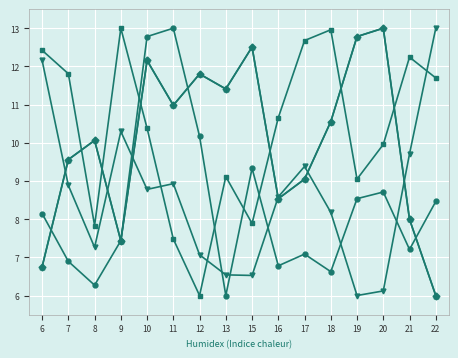

Reading left to right, what are all the values shown in this chart?

bal: 6.8	9.6	10.1	7.4	12.2	11.0	11.8	11.4	12.5	8.5	9.0	10.6	12.8	13.0	8.0	6.0
bal_intrasp: 6.8	9.6	10.1	7.4	12.2	11.0	11.8	11.4	12.5	8.5	9.0	10.6	12.8	13.0	8.0	6.0
esbeltez: 12.4	11.8	7.8	13.0	10.4	7.5	6.0	9.1	7.9	10.7	12.7	13.0	9.0	10.0	12.2	11.7
v_con_corteza: 8.1	6.9	6.3	7.4	12.8	13.0	10.2	6.0	9.3	6.8	7.1	6.6	8.5	8.7	7.2	8.5
v_ha: 12.2	8.9	7.3	10.3	8.8	8.9	7.1	6.5	6.5	8.6	9.4	8.2	6.0	6.1	9.7	13.0